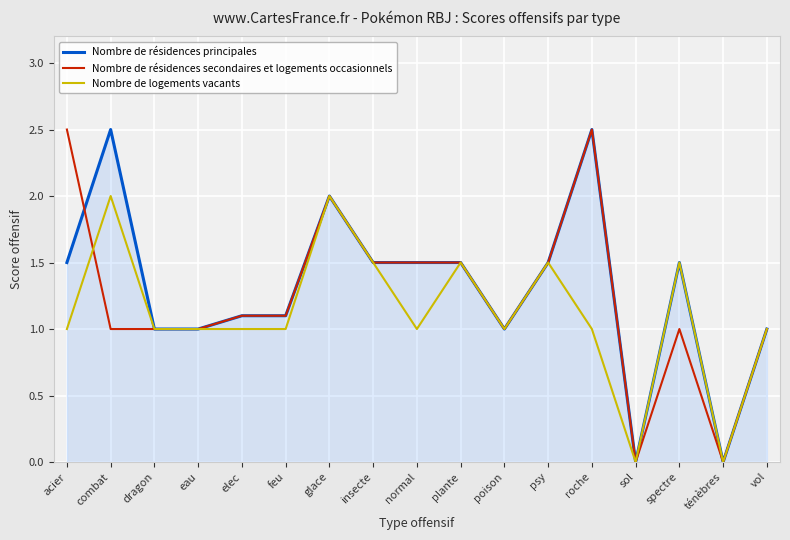

Between acier and eau, which series saw the biggest shift?

Nombre de résidences secondaires et logements occasionnels